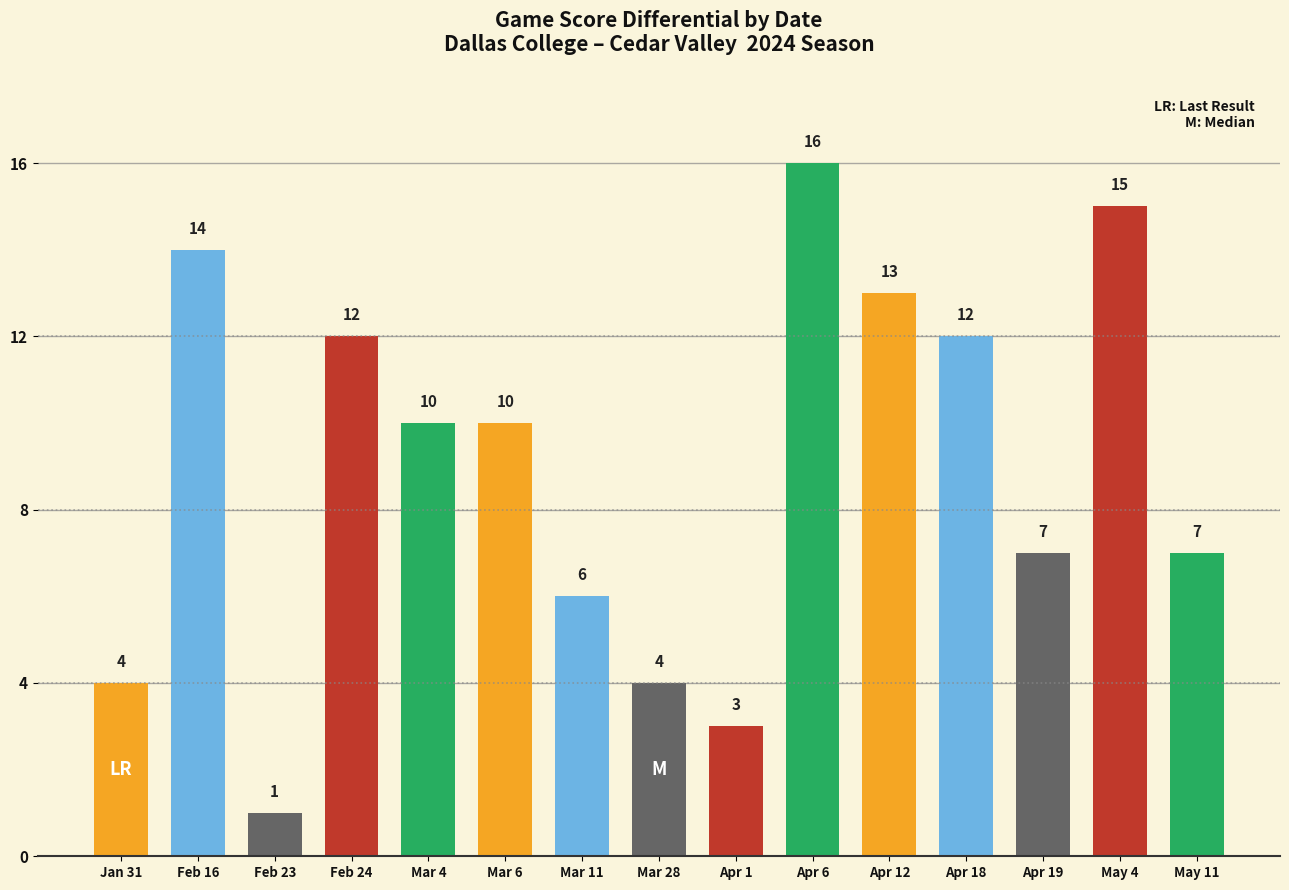

Does the chart contain any negative values?

No